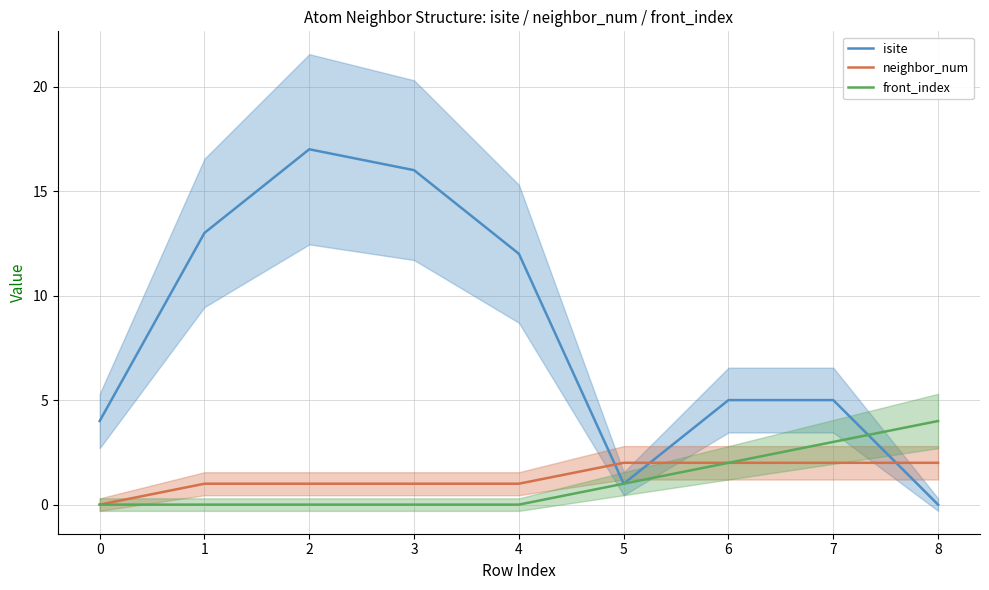

The isite series shows -9 at 8. True or false?

False